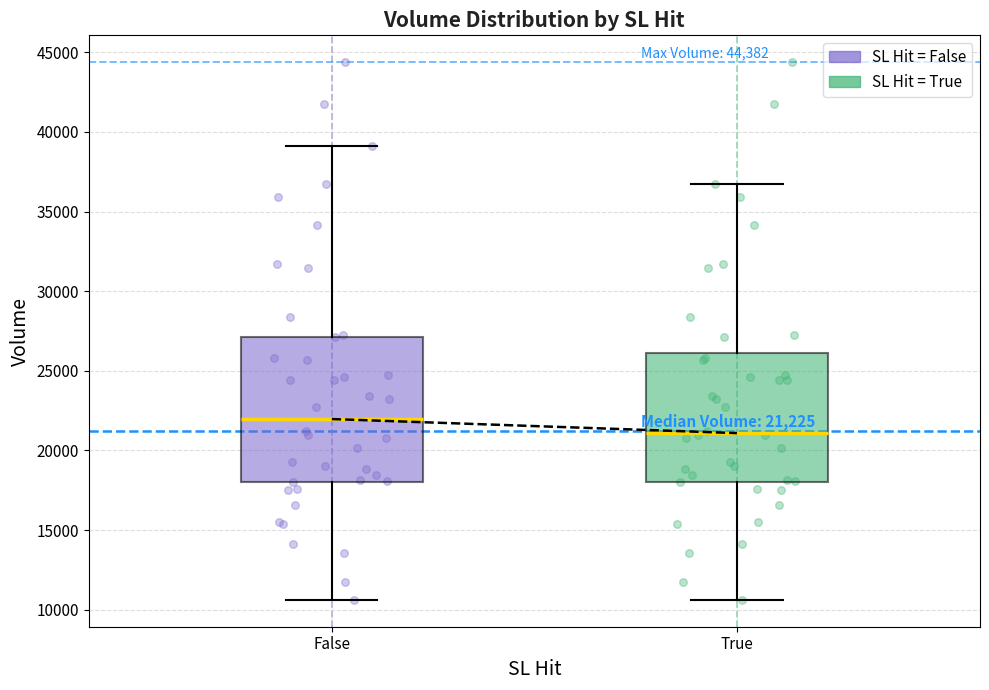

Comparing the boxes themselves (not the whiskers), which one is the tallest?

False